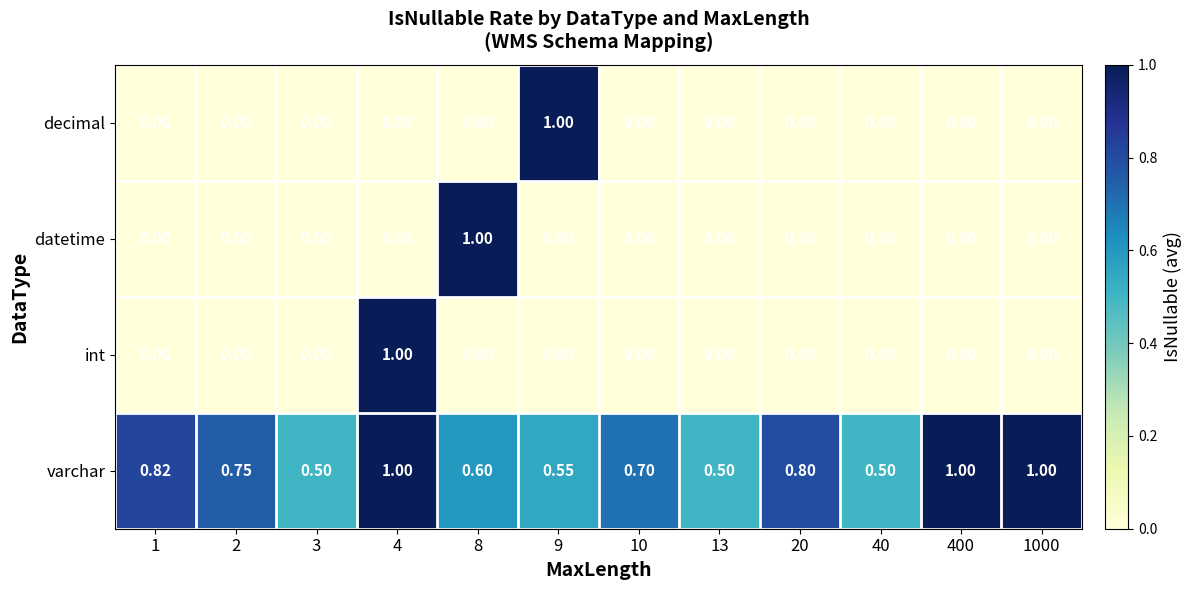

Is the value of decimal at 3 greater than the value of int at 4?

No